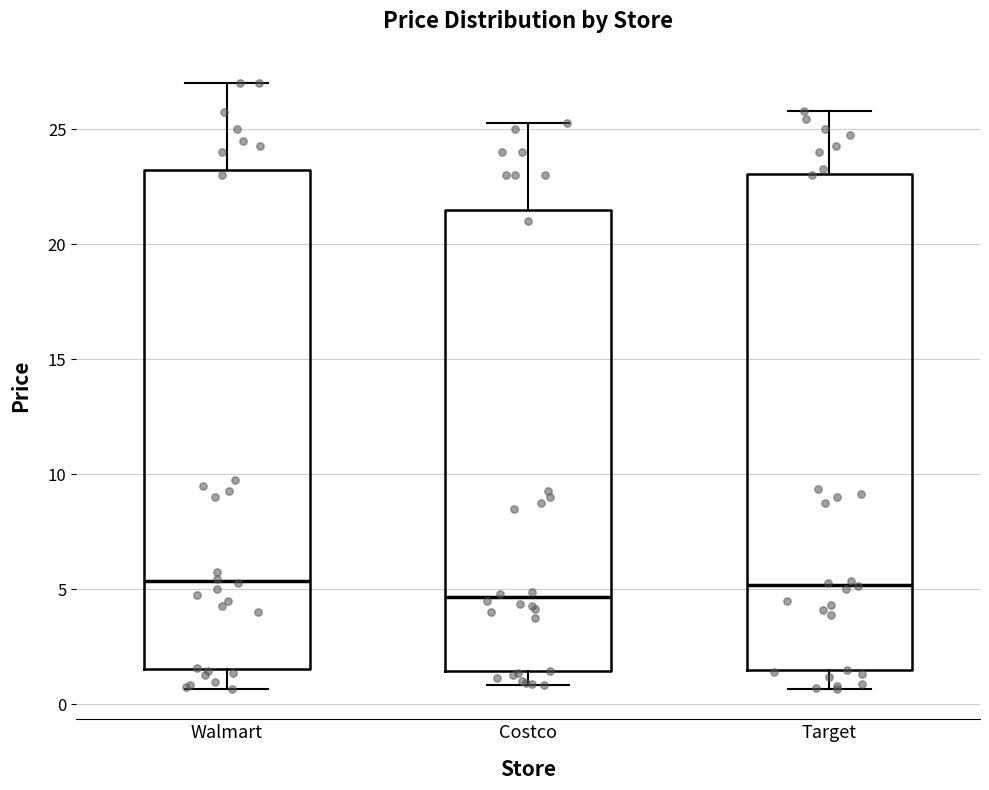

Where does the upper whisker of the box for Target end on the y-axis? The values are not printed on the chart, so give them approximately, as read against the axis.

26.0